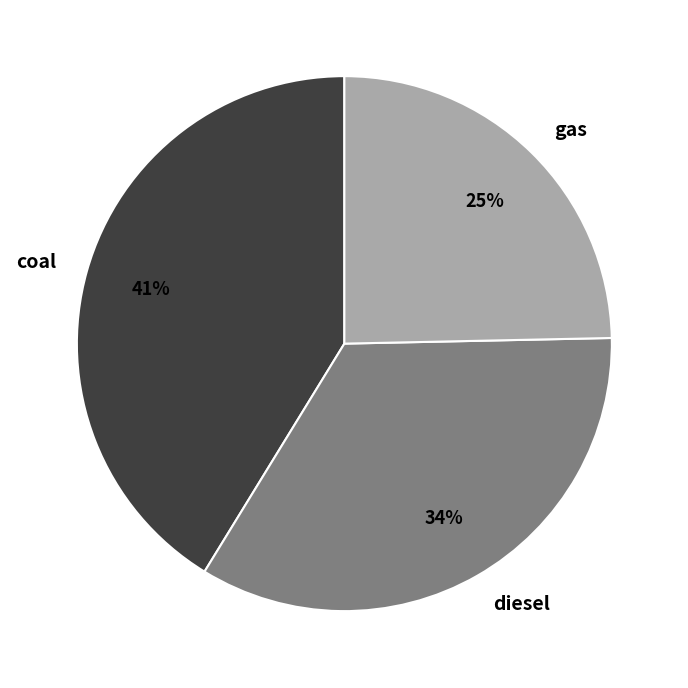

True or false: gas accounts for 30% of the total.

False